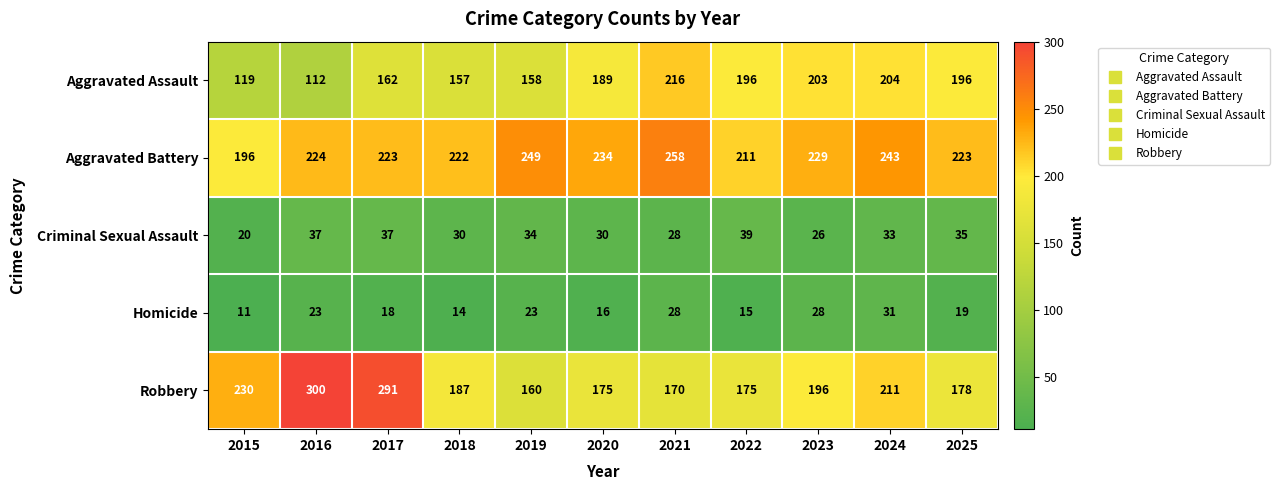

What is the maximum value shown in the chart?

300